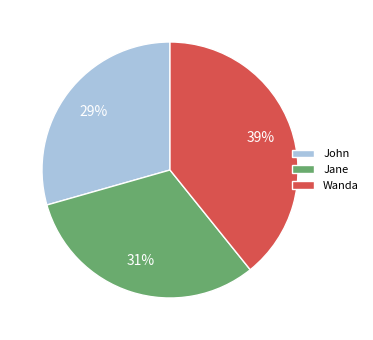

Count the number of slices in the pie.

3